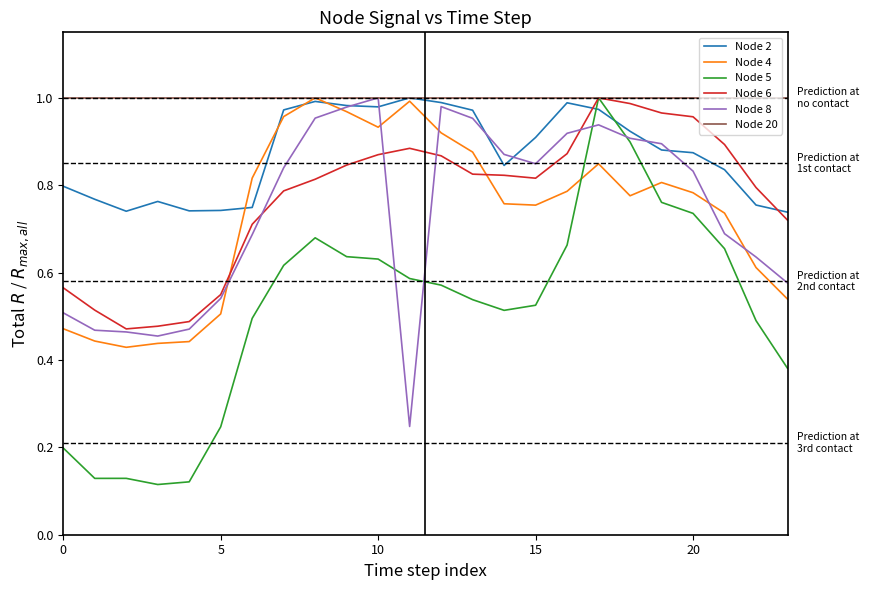

Which series has the largest total across all categories?

Node 20